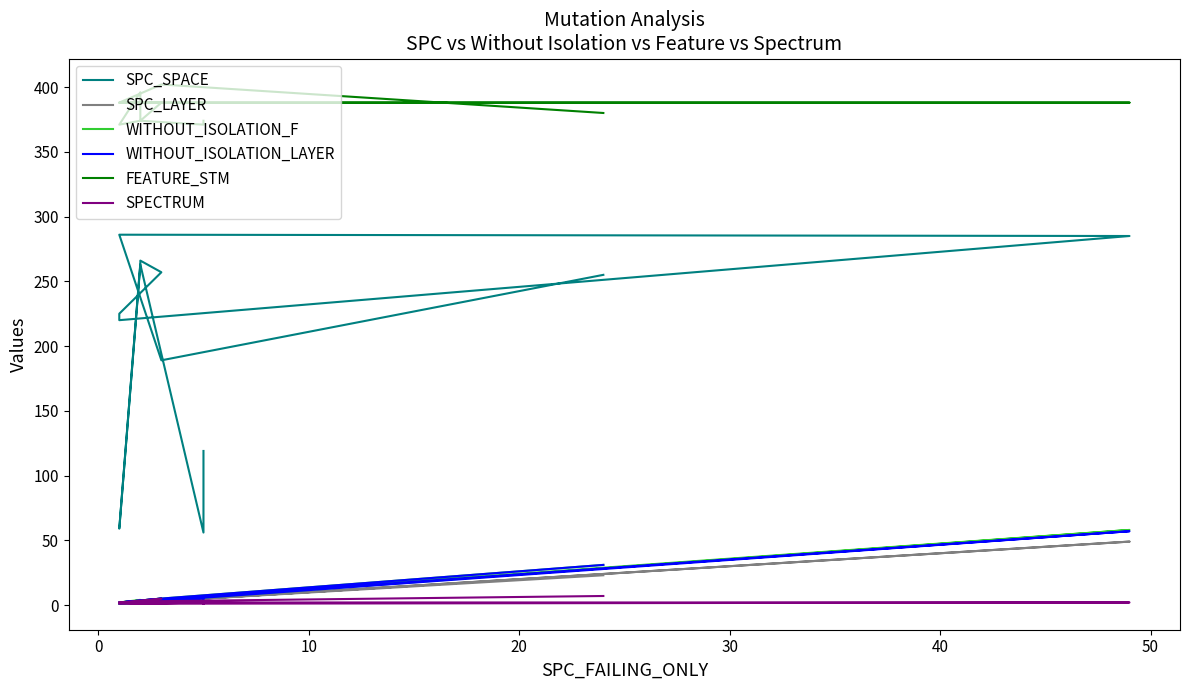

Where is the first local maximum for FEATURE_STM?

10